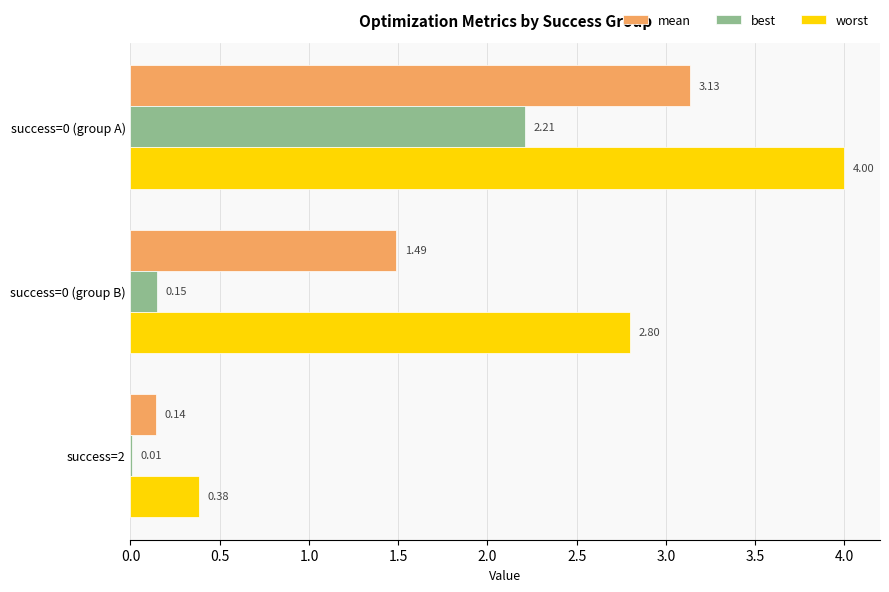

Between success=0 (group A) and success=0 (group B), which series saw the biggest shift?

best